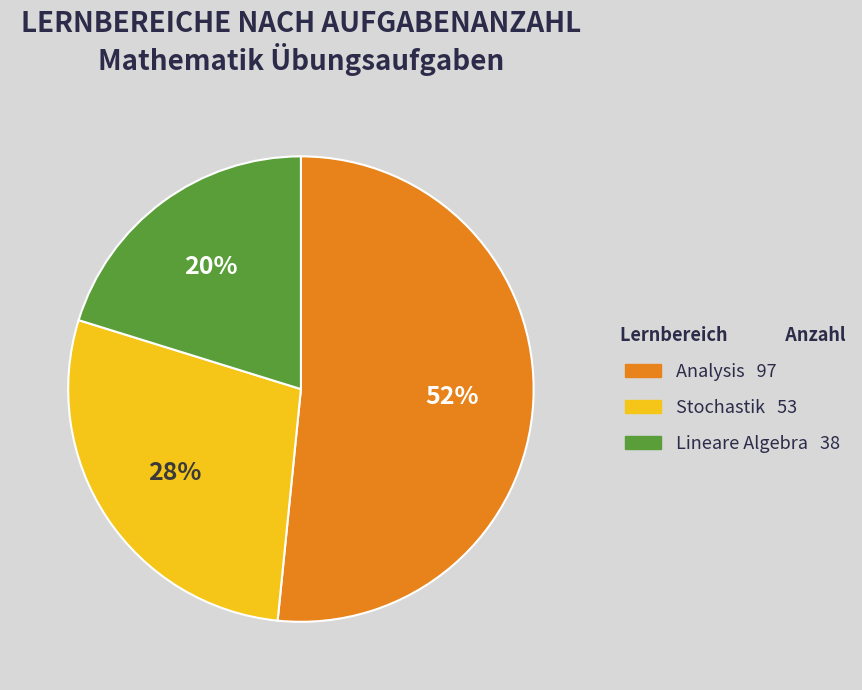

The Stochastik slice represents 28% of the pie. True or false?

True